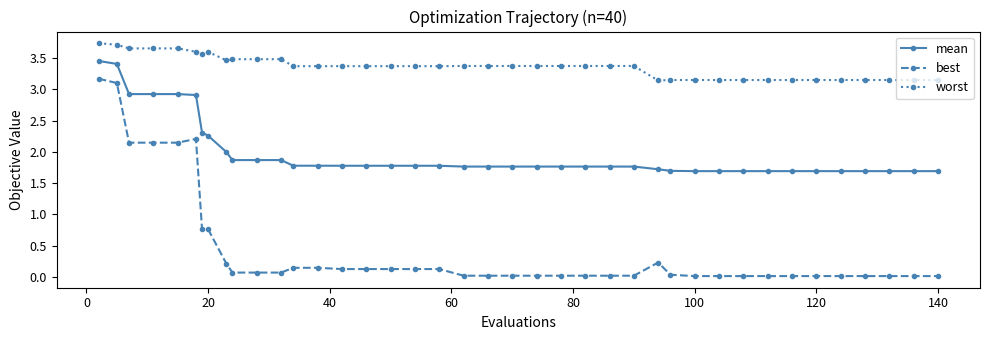

What is the sum of all worst values?

134.6